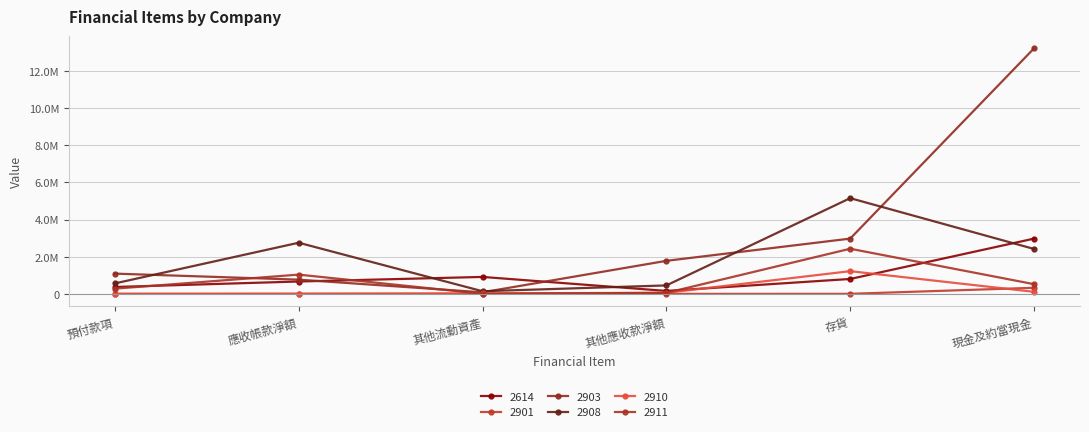

What is the highest value of the 2908 series?

5154266